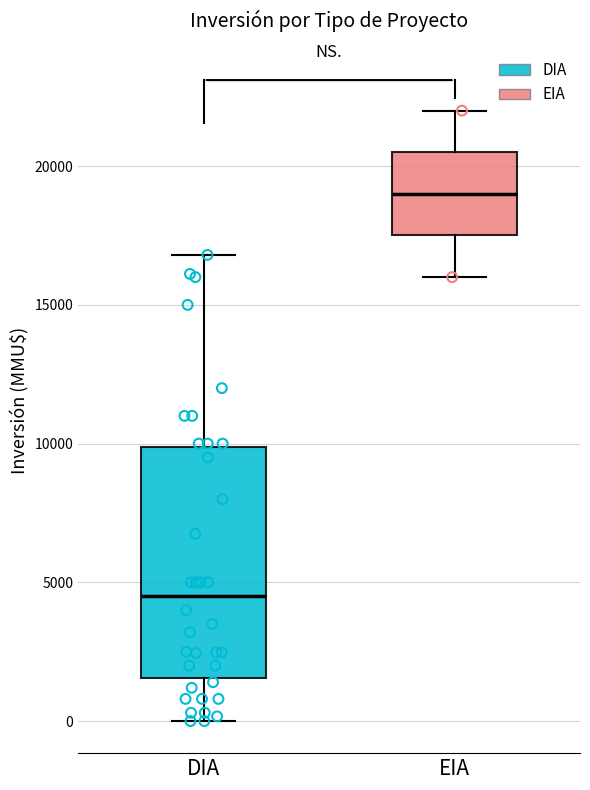

Which box has the lowest median line?

DIA